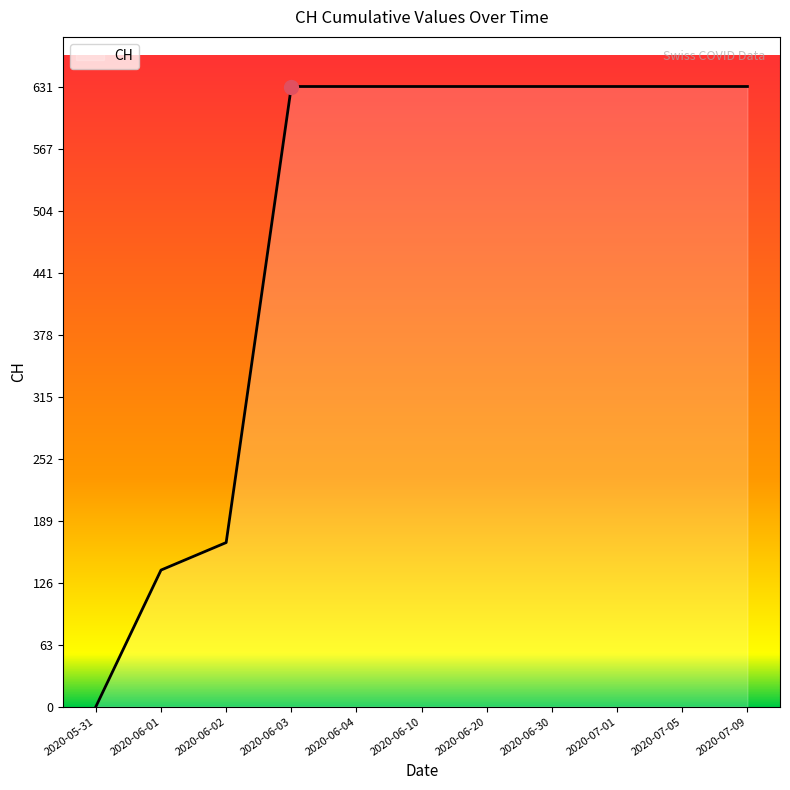

What is the change in value from 2020-06-02 to 2020-07-09?

+464